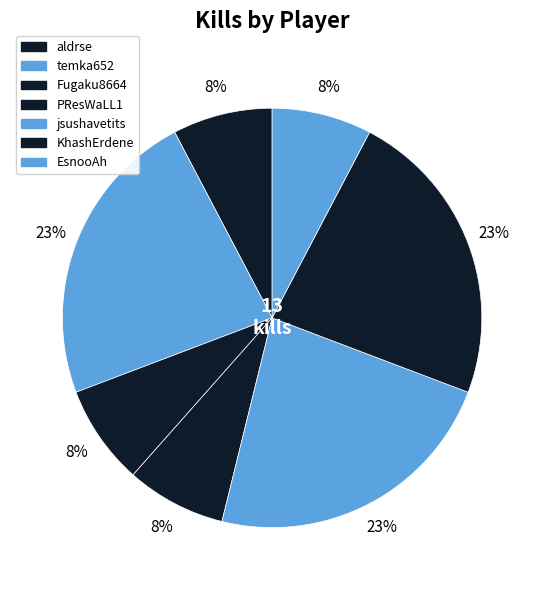

How many slices are in this pie chart?

7